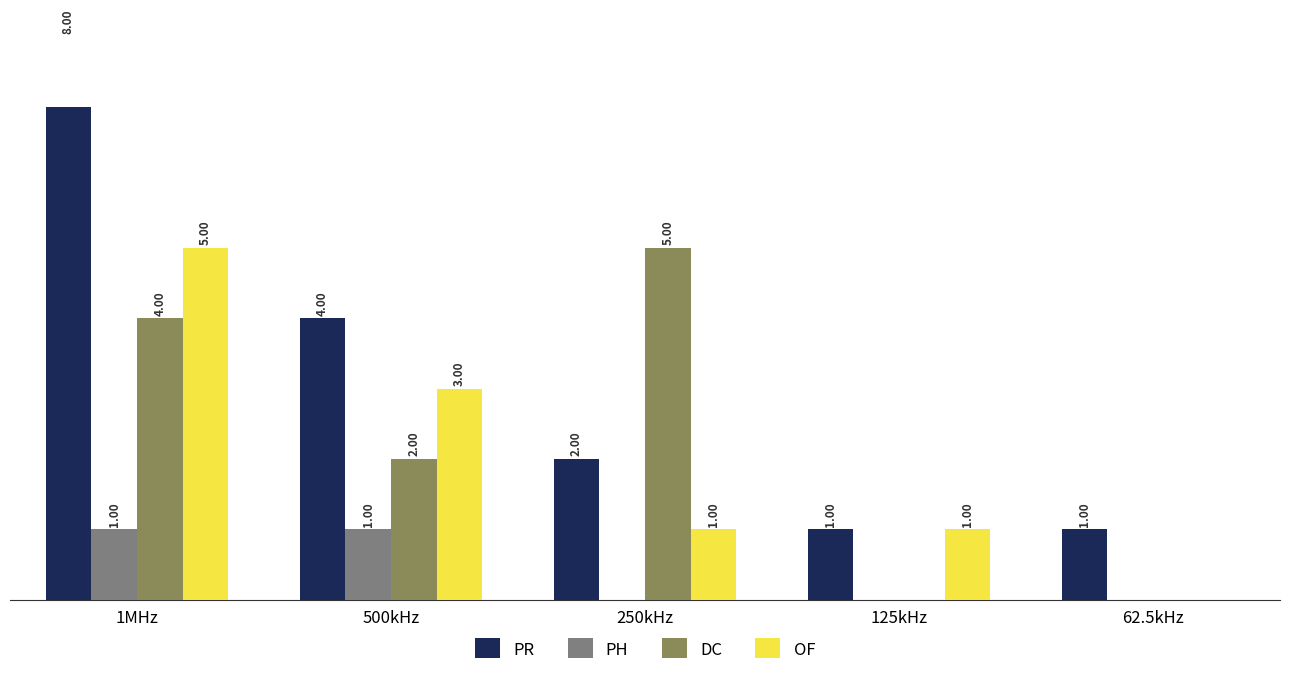

The value of PR at 500kHz is 6. True or false?

False